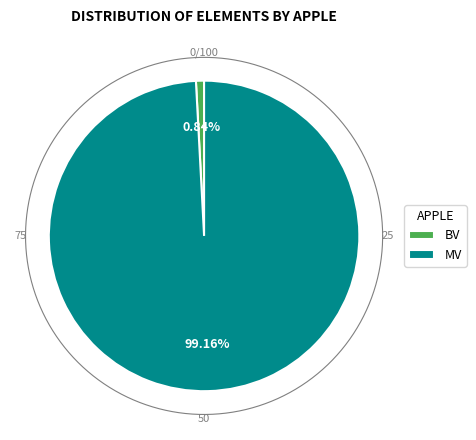

What is the largest slice in the pie chart?

MV